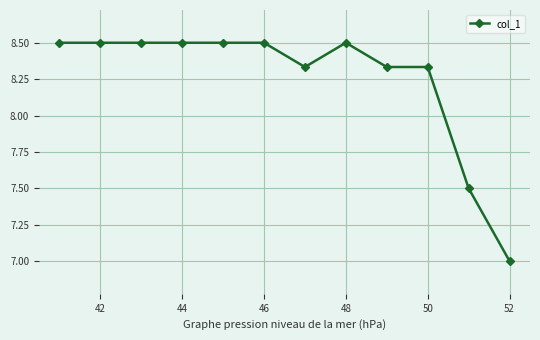

What is the value of the 3rd point from the left?

8.5